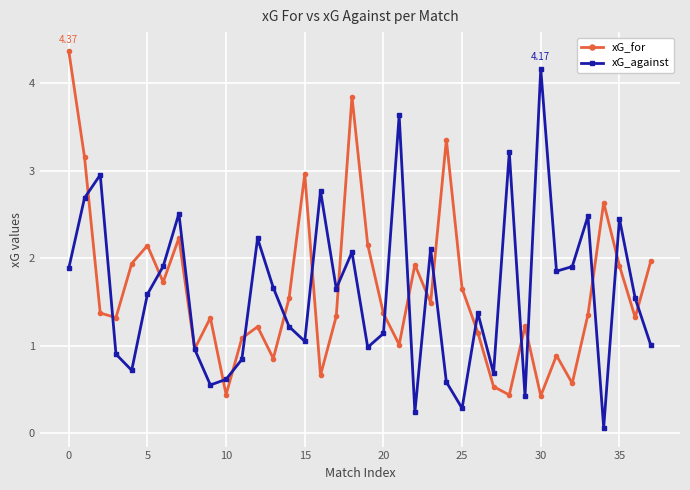

What is the difference between the maximum and minimum values in the xG_against series?

4.1